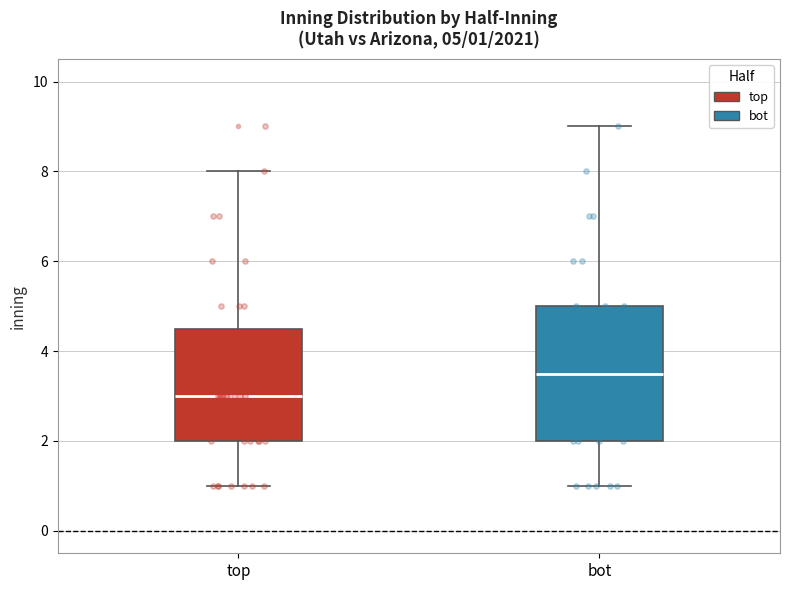

Comparing the boxes themselves (not the whiskers), which one is the tallest?

bot